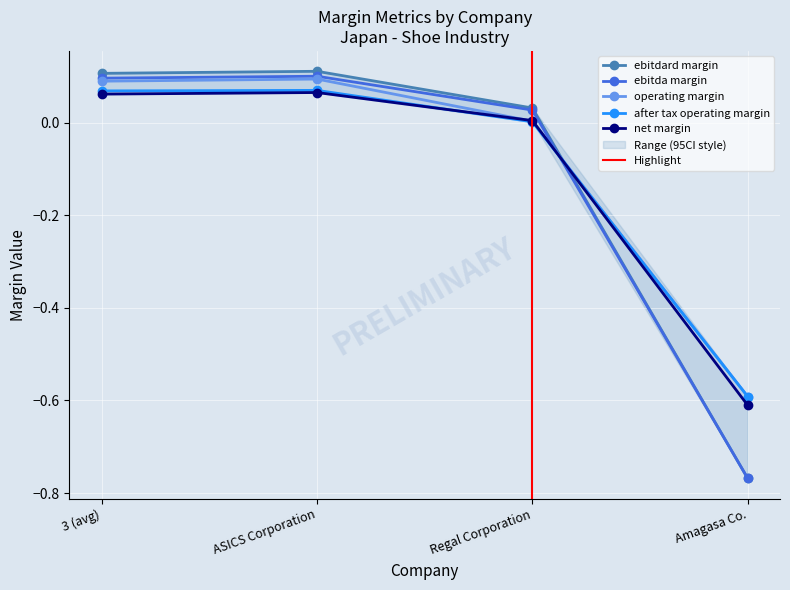

What is the difference between the operating_margin values at ASICS Corporation and Amagasa Co.?

0.7